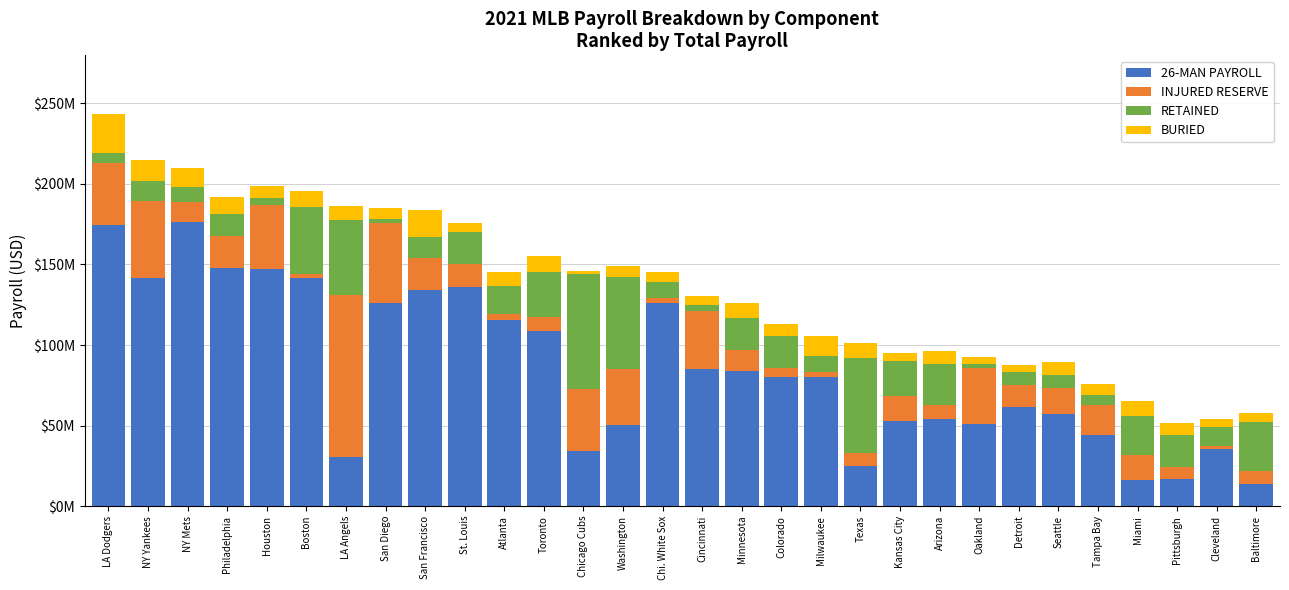

Between Philadelphia and Pittsburgh, which is larger?

Philadelphia